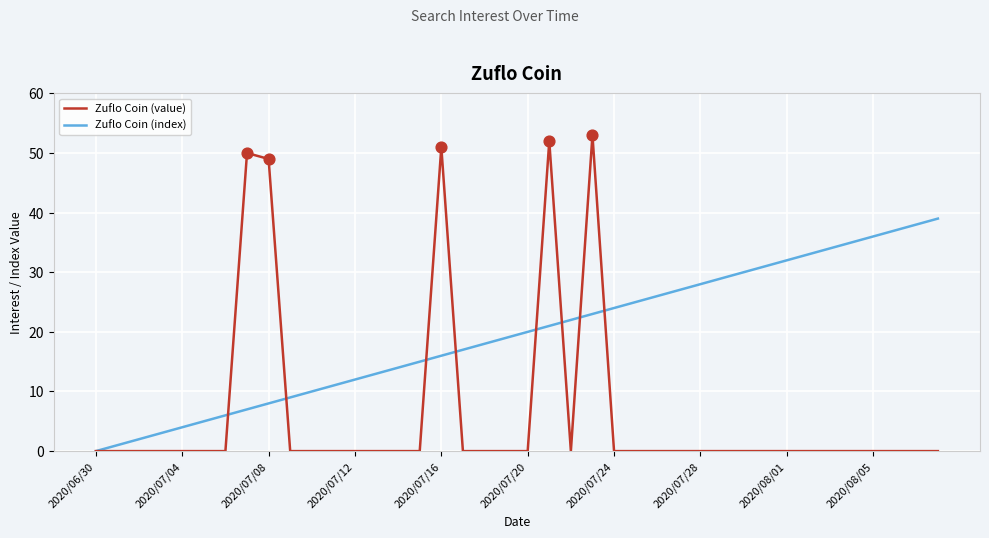

Which series has the largest total across all categories?

Zuflo Coin (index)